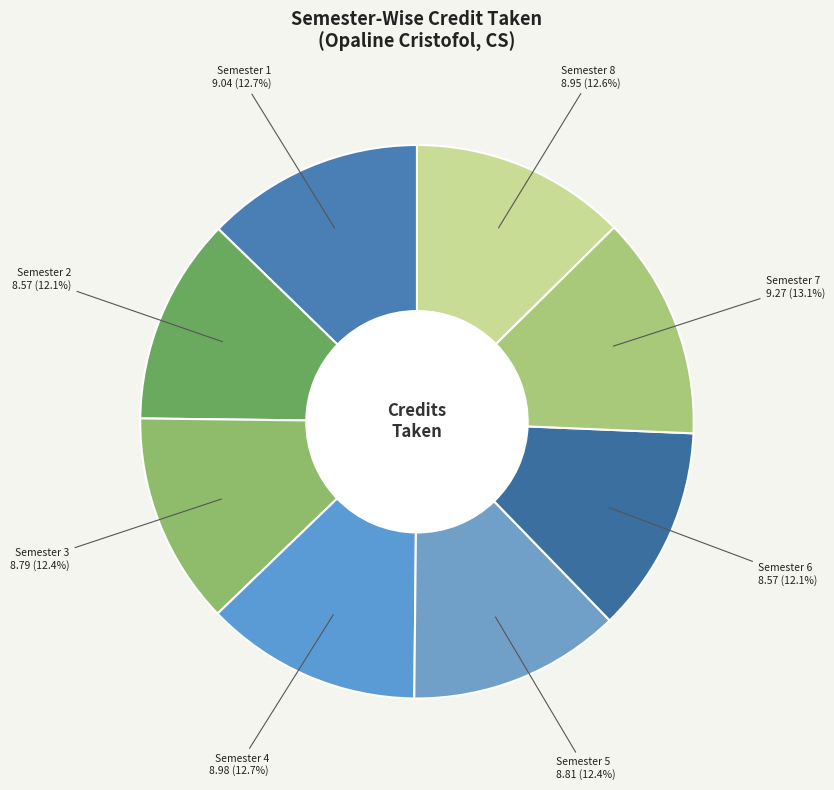

How many segments does this pie chart have?

8